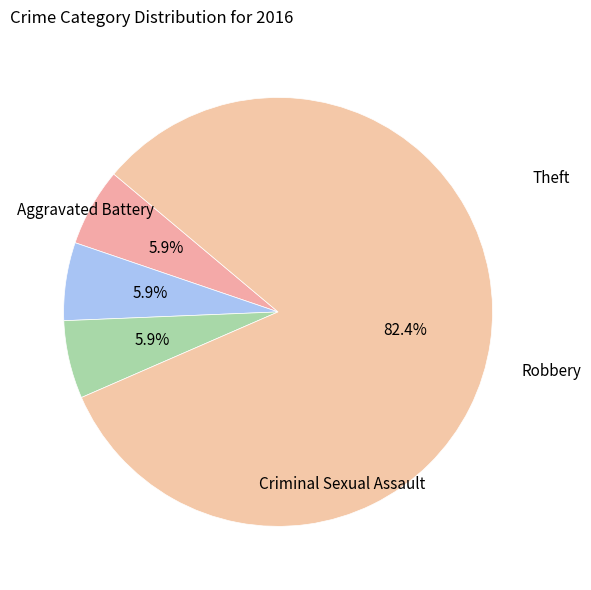

To the nearest percent, what is the combined percentage of Criminal Sexual Assault and Theft?

88%